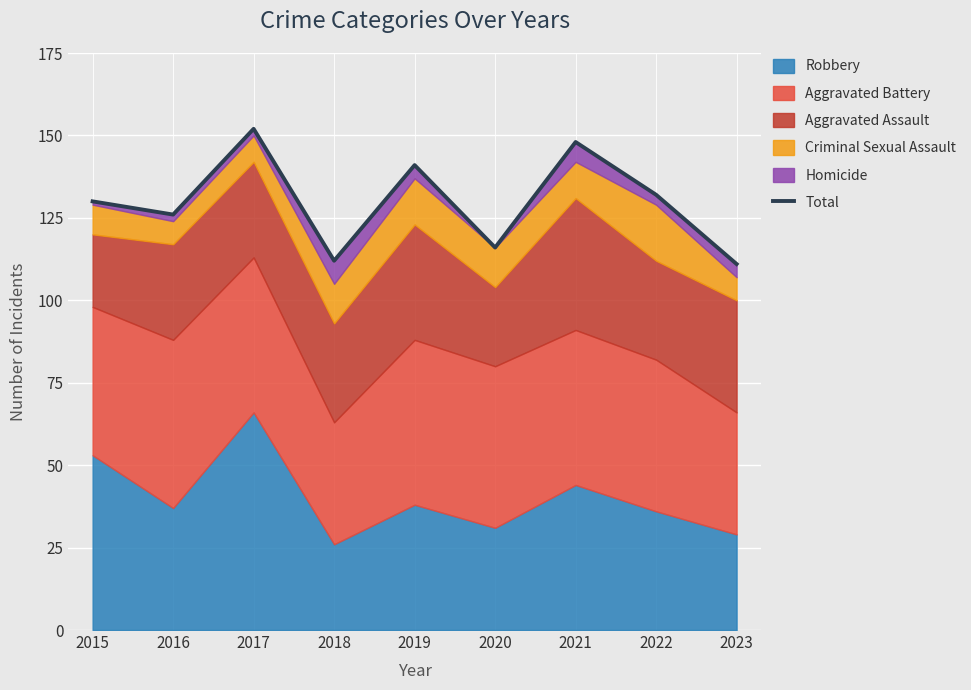

Rank the categories by value from highest to lowest.

2017, 2021, 2019, 2022, 2015, 2016, 2020, 2018, 2023